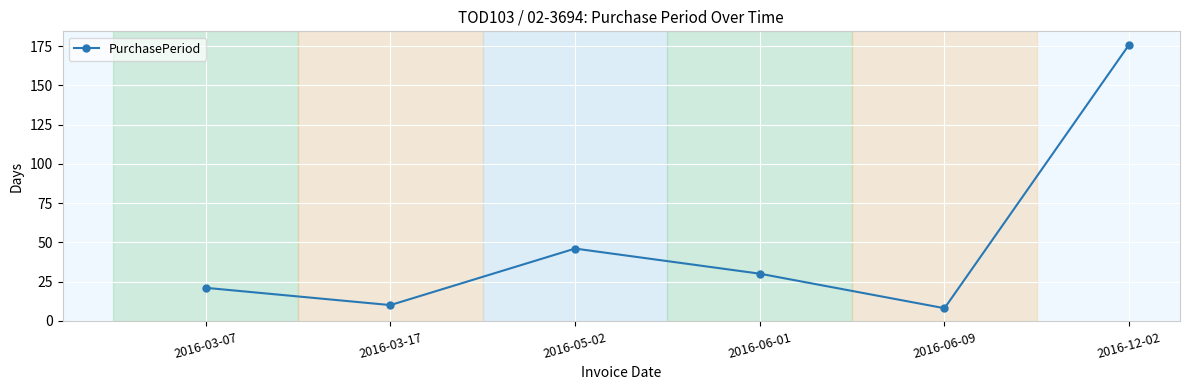

Where is the data nearest to the value 92?

2016-05-02